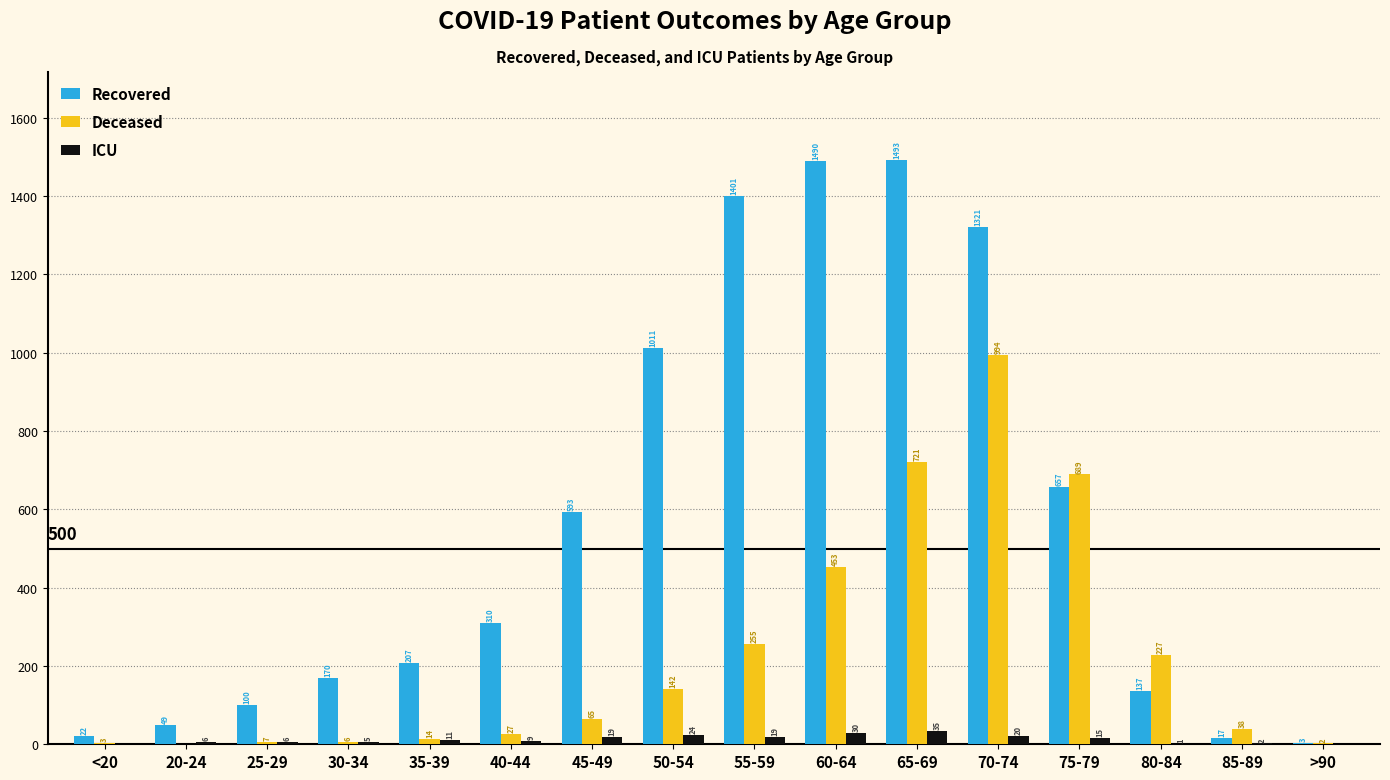

The value of Recovered at 55-59 is 1401. True or false?

True